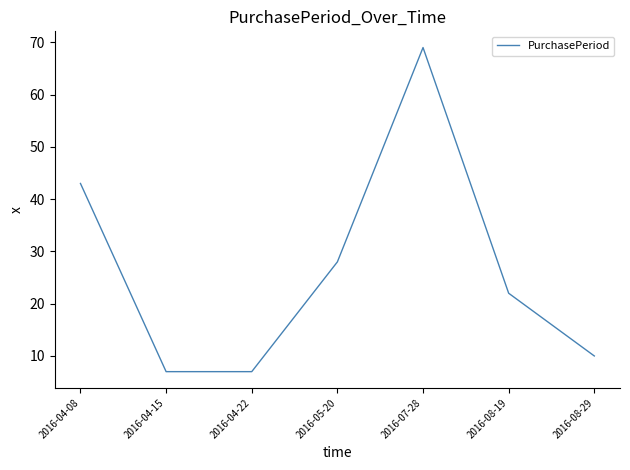

What is the greatest value displayed?

69